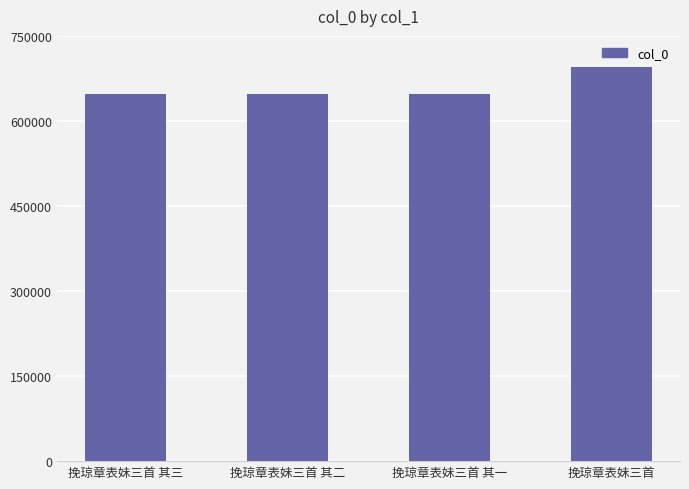

What is the ratio of the value at 挽琼章表妹三首 其二 to the value at 挽琼章表妹三首 其三?

1.0